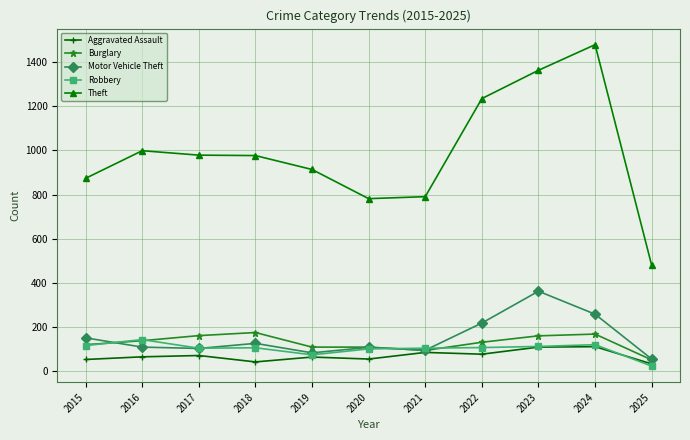

Which series has the largest range (max minus min)?

Theft